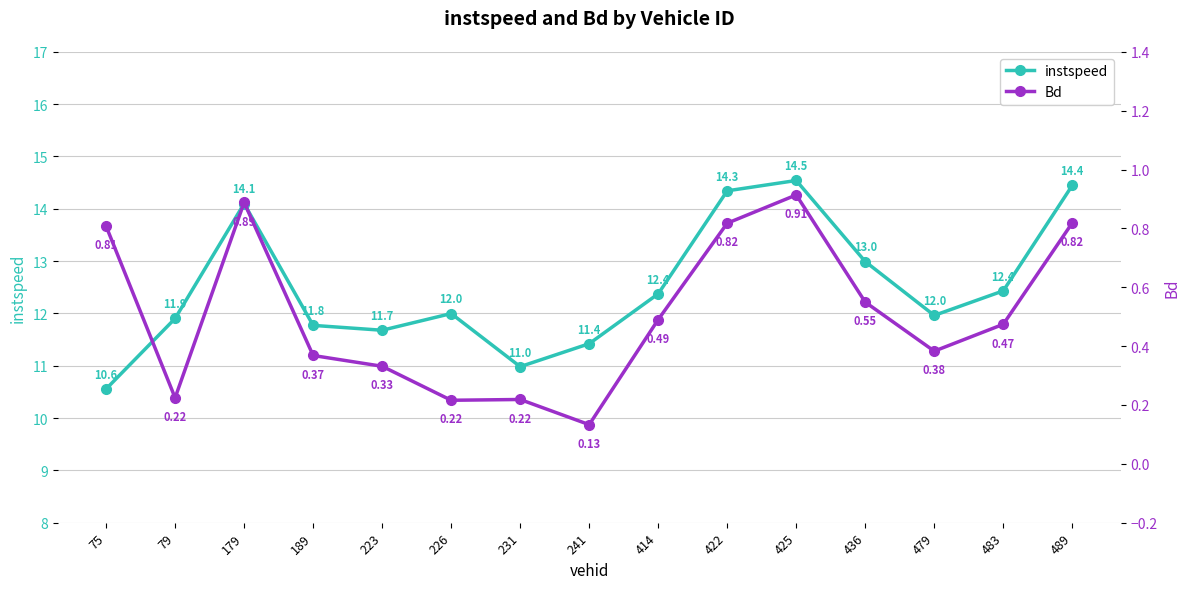

What is the sum of the Bd values at 425 and 241?

1.0